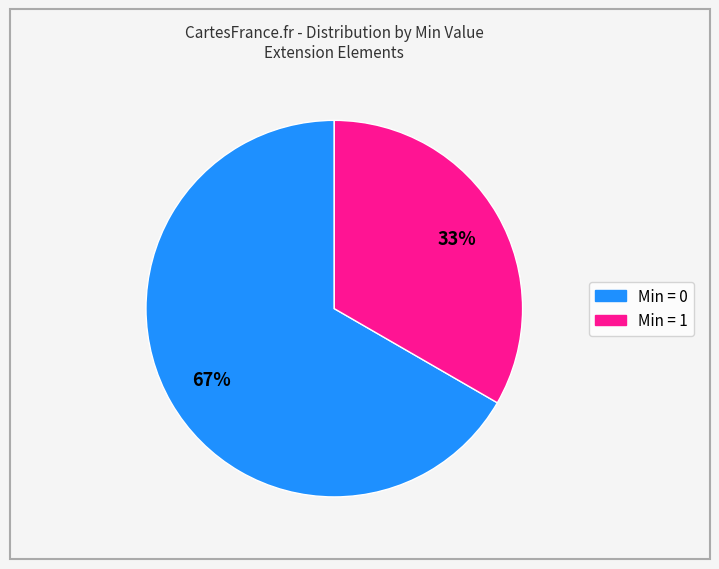

Is there any slice that represents more than half of the pie?

Yes